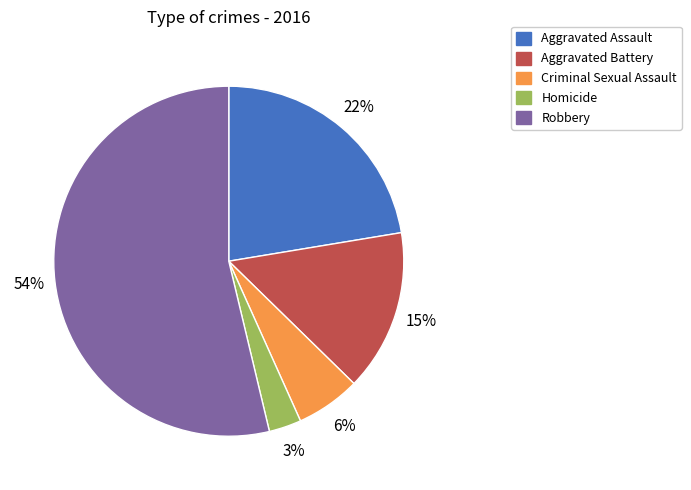

Combined, do Robbery and Homicide account for over 50%?

Yes